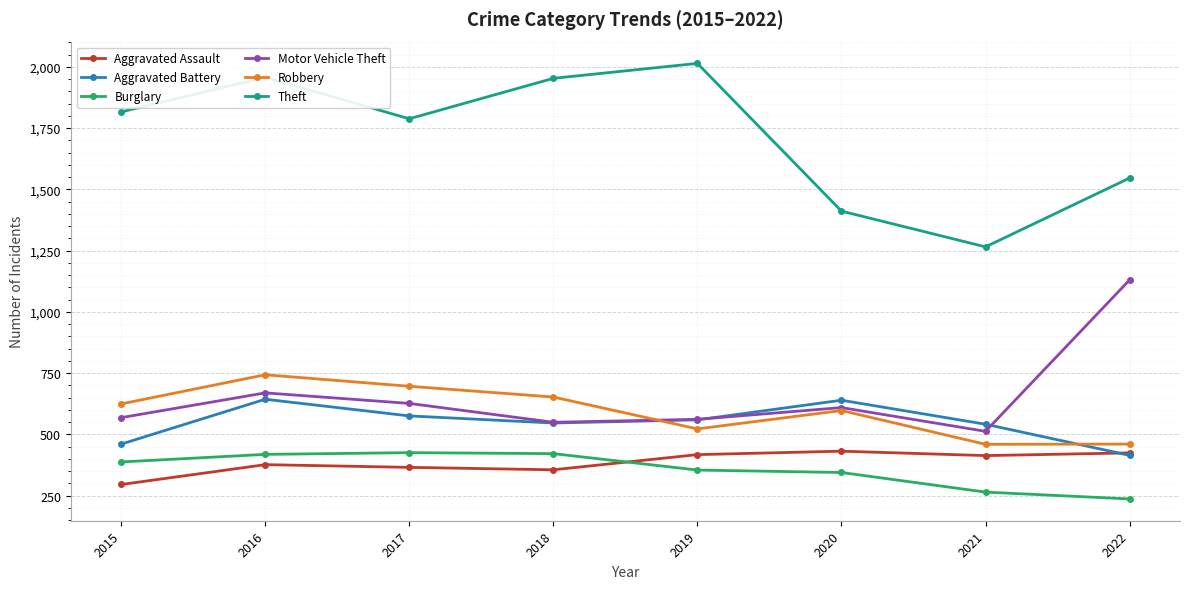

The value of Theft at 2022 is 1546. True or false?

True